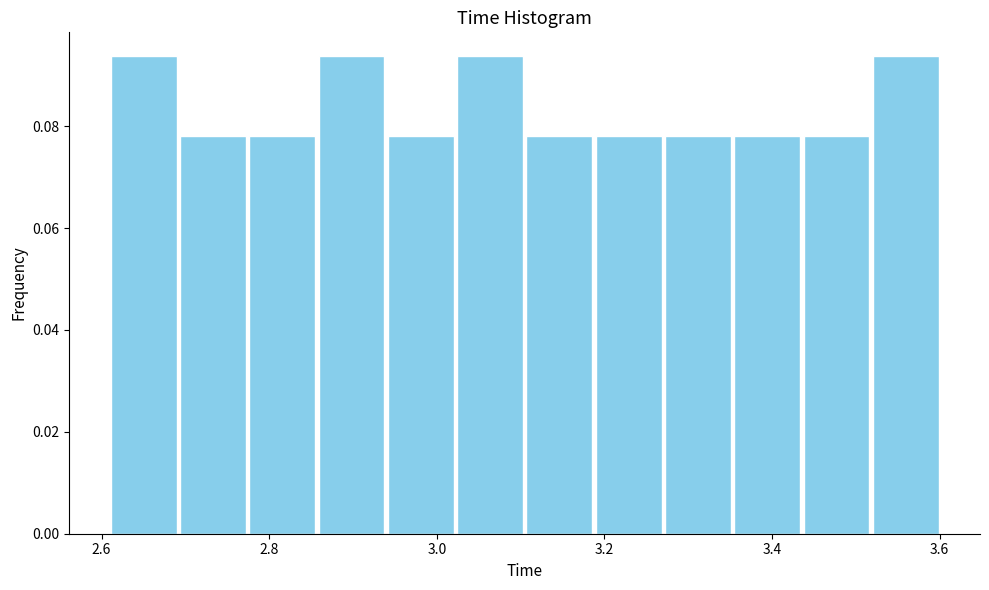

What is the height of the bar covering 3.10 to 3.18 on the x-axis? Neither the bar edges nor the heights are printed on the chart, so give them approximately, as read against the axes.

0.078